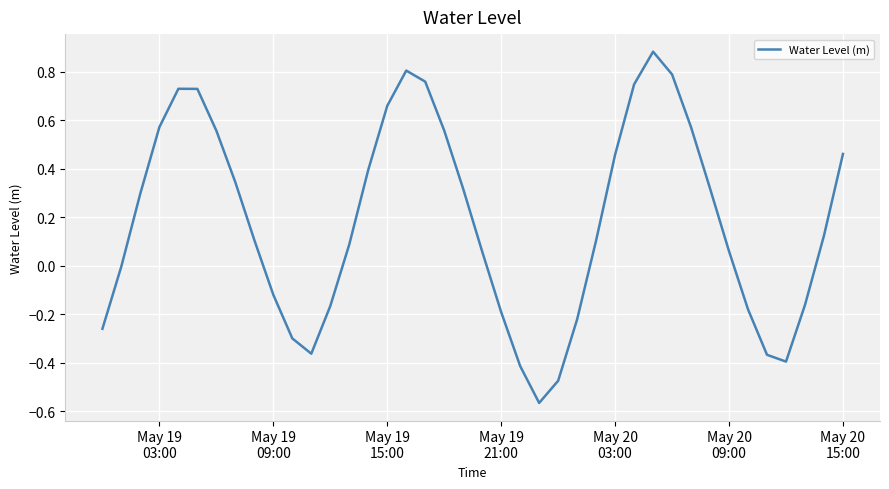

Count the number of categories in the chart.

40